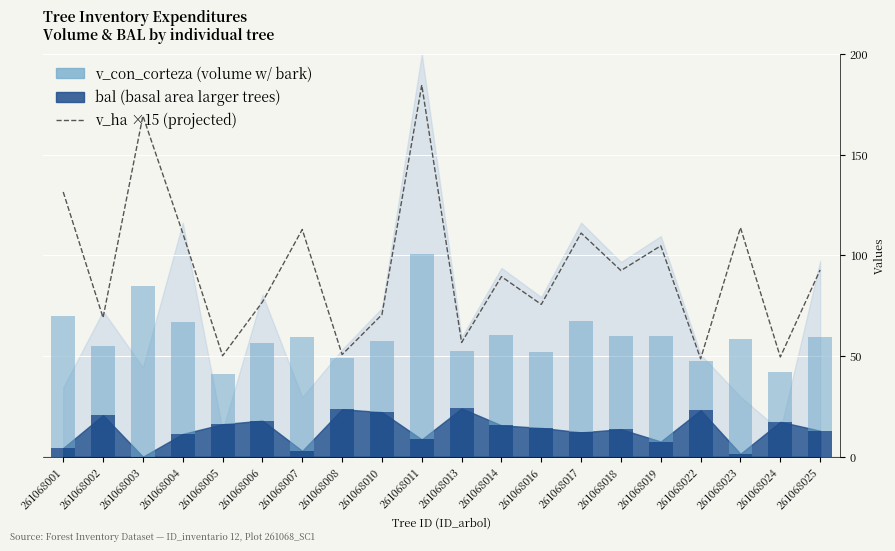

What value does the bal (bars) series have at 261068006?

17.9